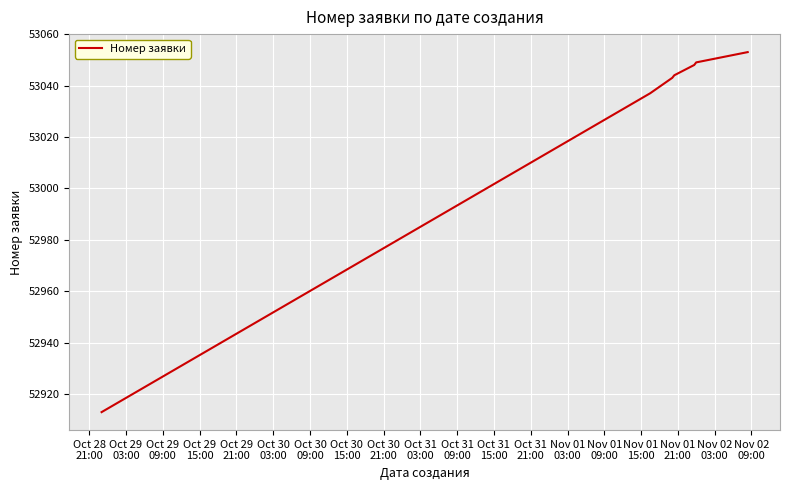

What is the smallest value displayed?

52913